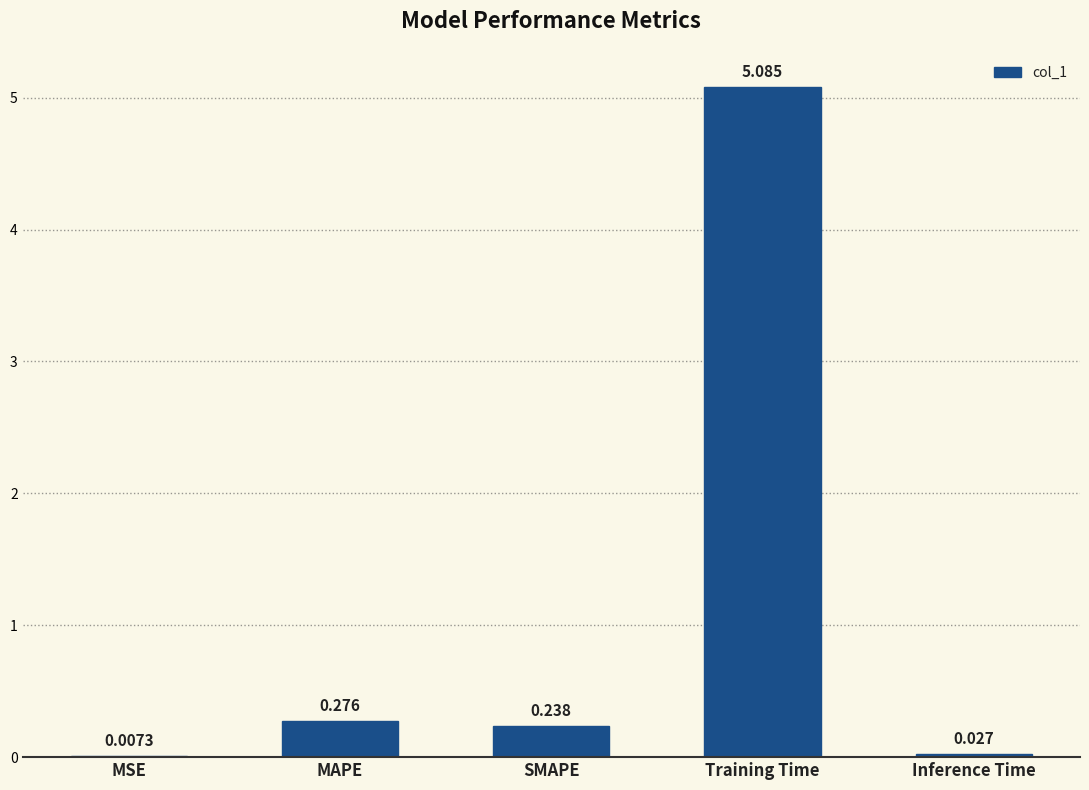

Between MSE and Inference Time, which is larger?

Inference Time